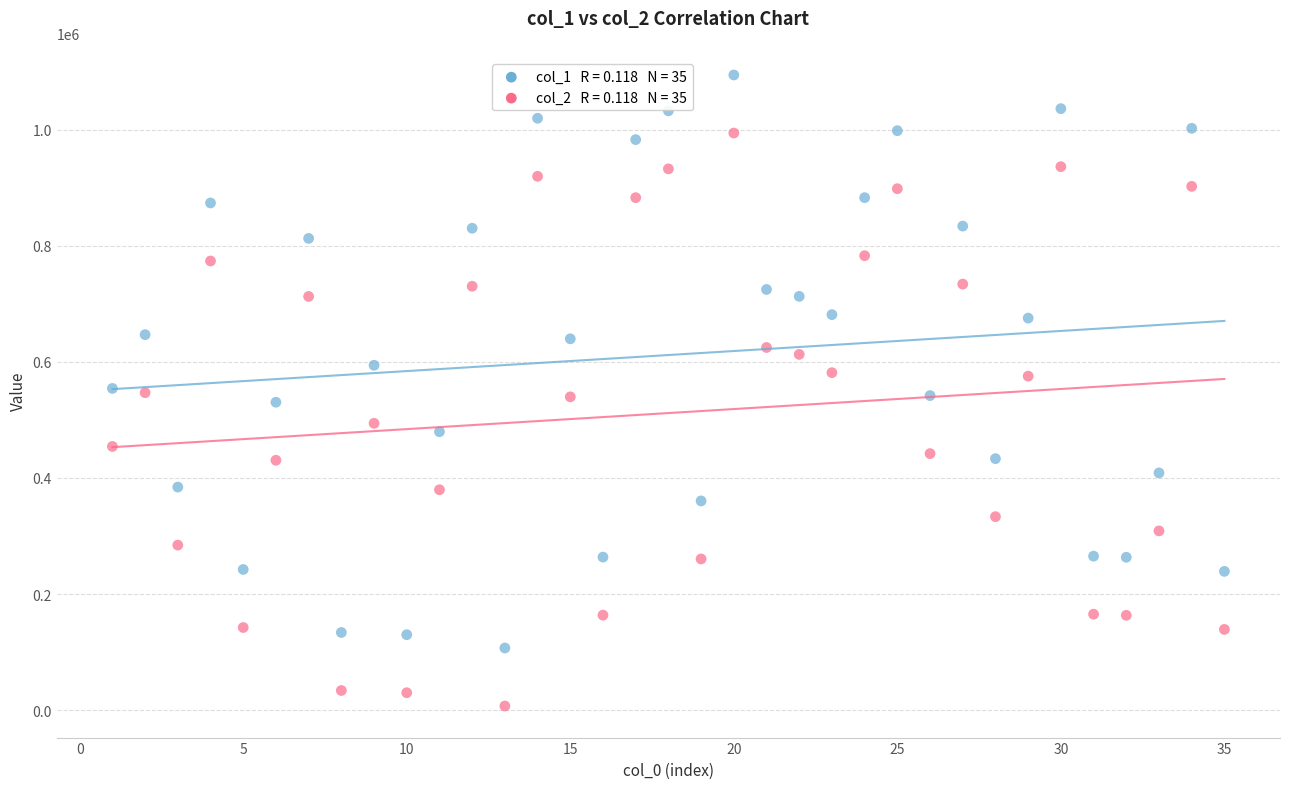

Across all data points, what is the range of X values (max minus min)?

34